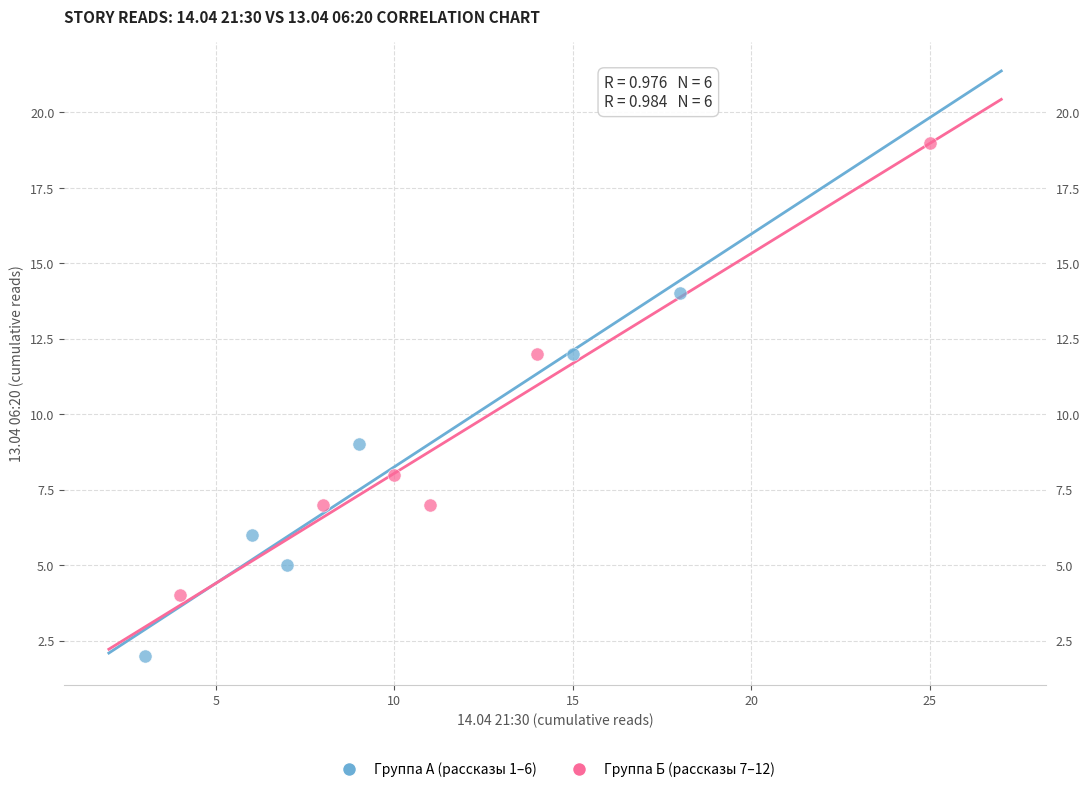

Which series has the largest Y range (max minus min)?

Группа Б (рассказы 7–12)